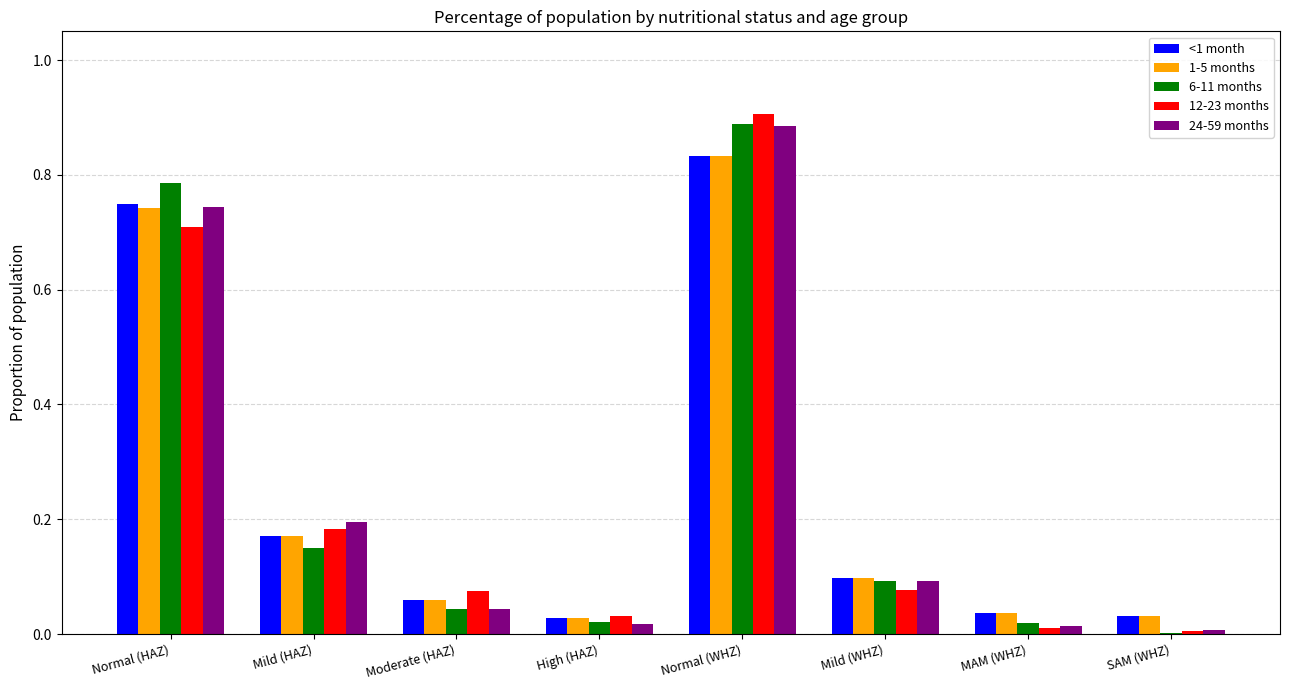

Is the value of 6-11 months at Mild (WHZ) greater than the value of <1 month at SAM (WHZ)?

Yes